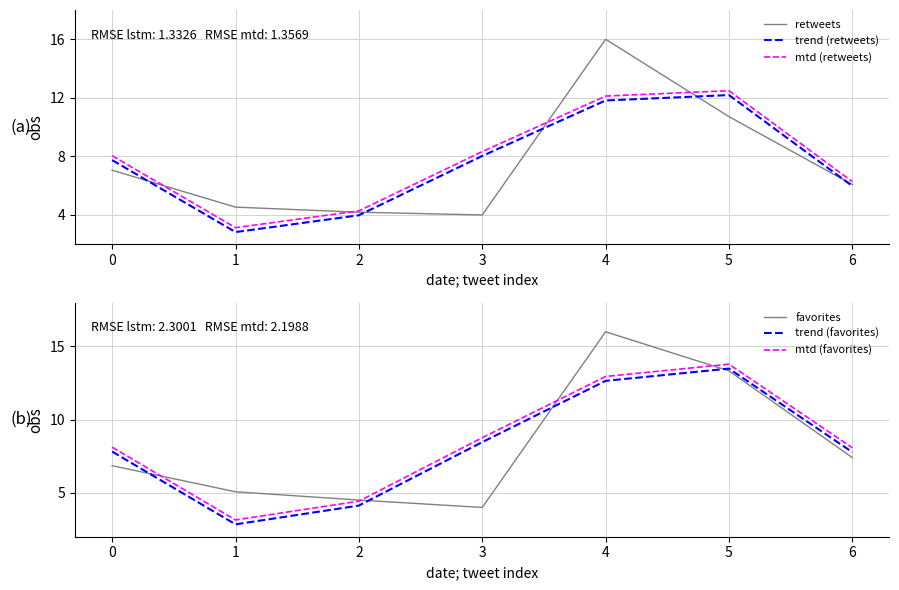

Is the value of trend (favorites) at 1 greater than the value of mtd (retweets) at 2?

No